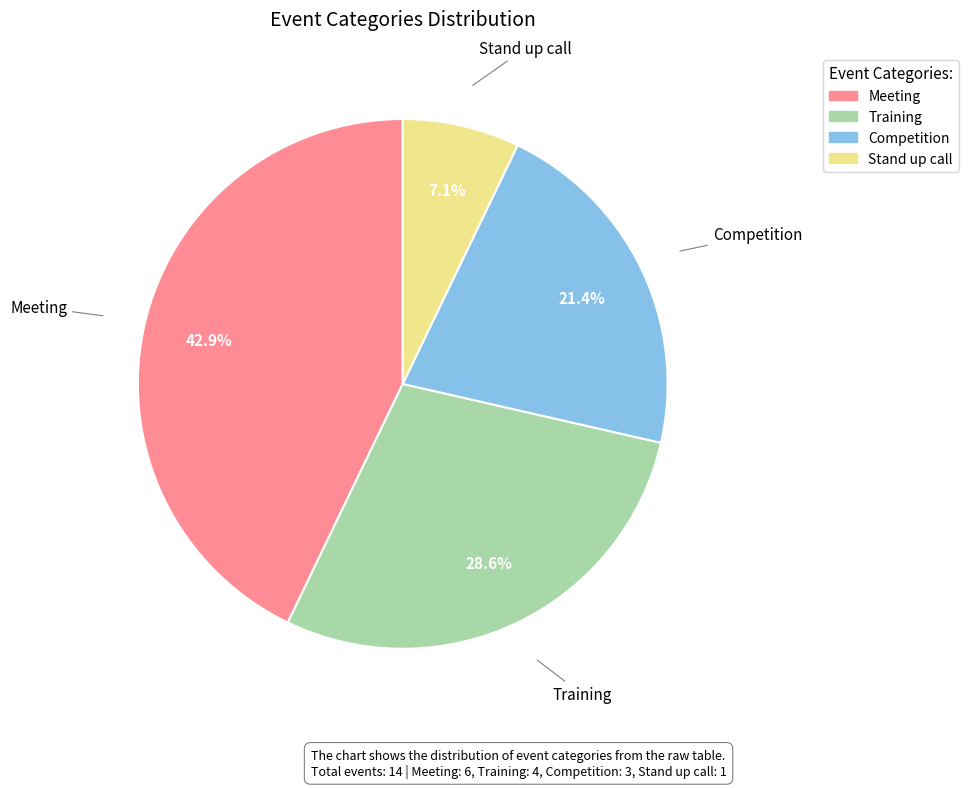

To the nearest percent, what is the average slice percentage?

25%